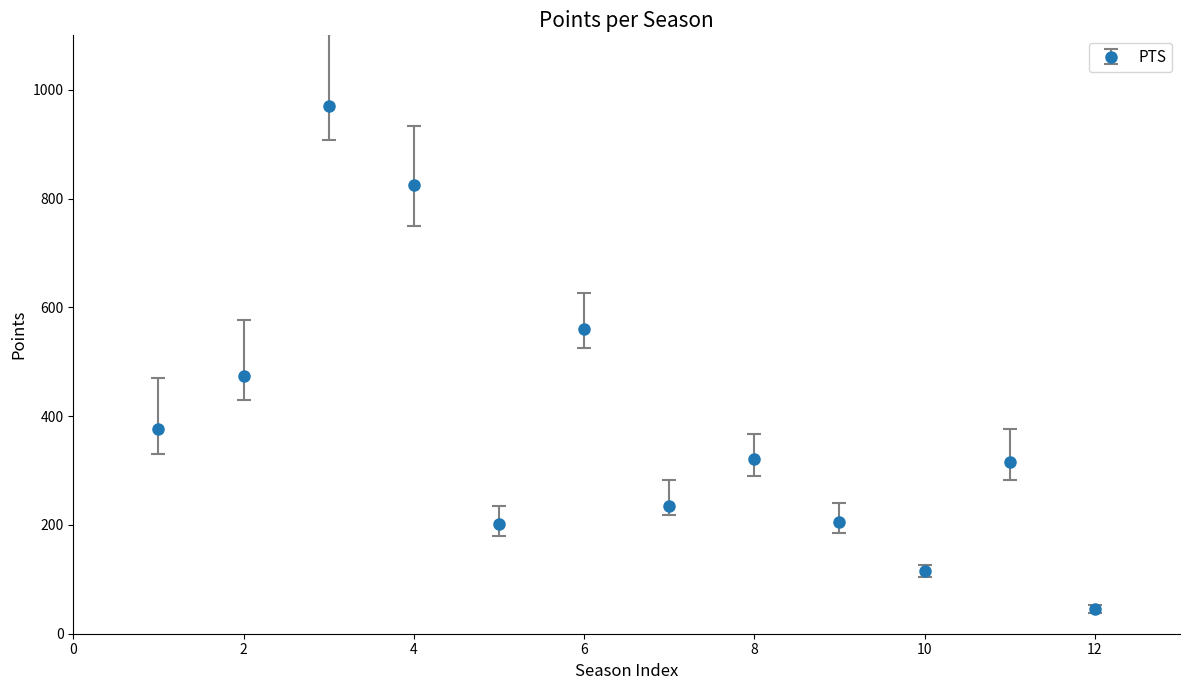

What is the average value?

387